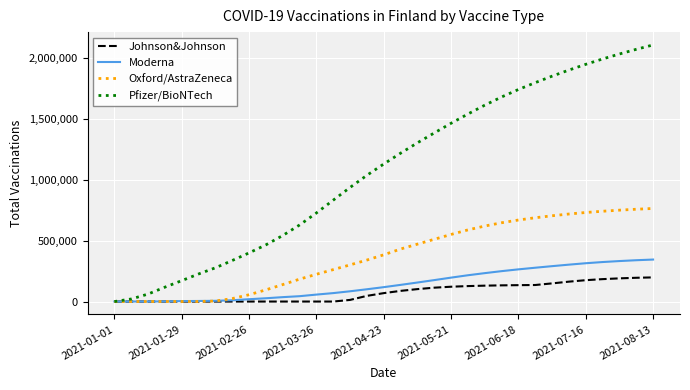

Which series has the widest spread of values?

Pfizer/BioNTech